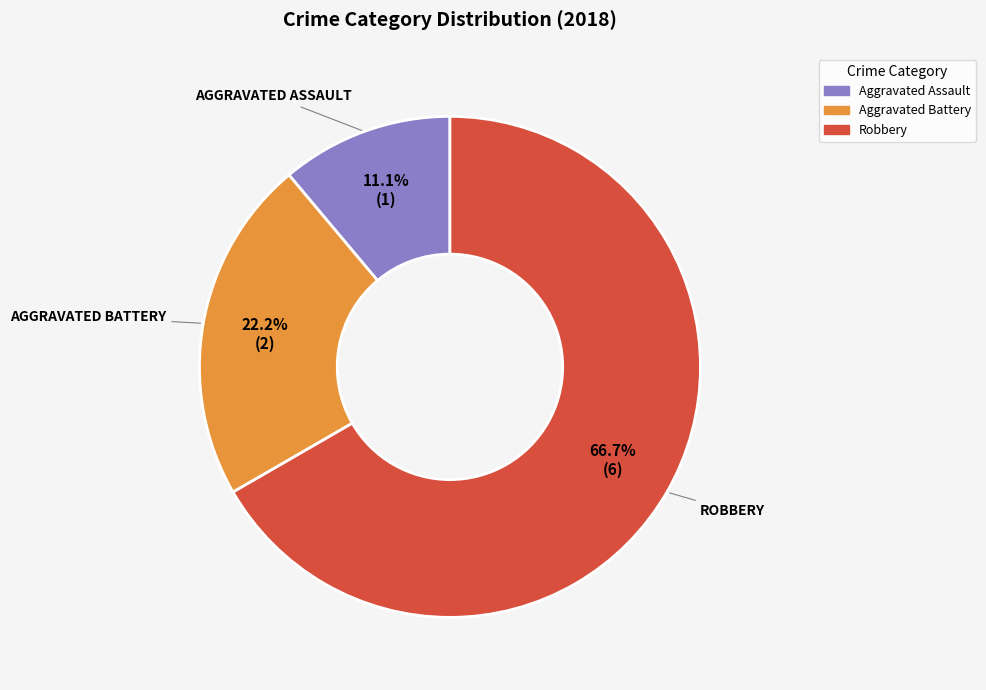

To the nearest percent, what is the average slice percentage?

33%